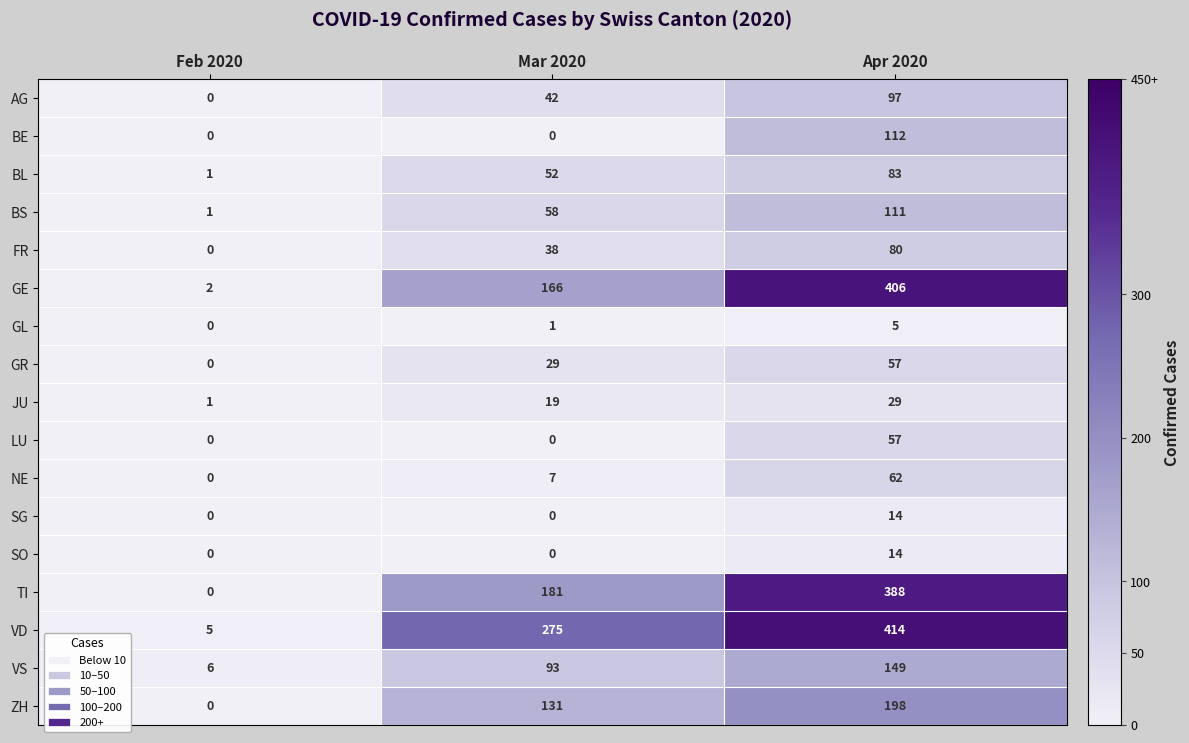

What is the sum of all BS values?

170